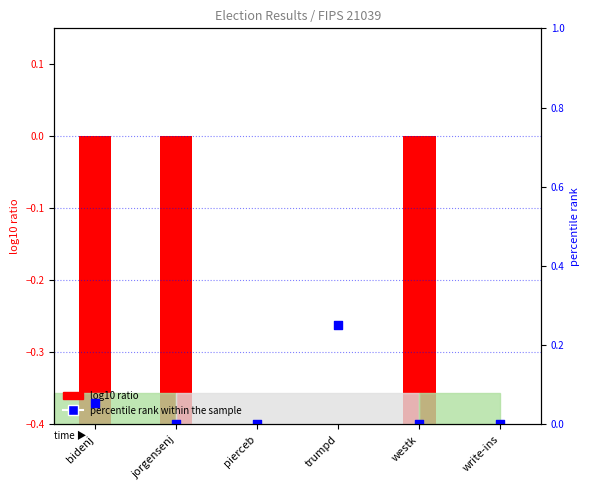

Which series reaches the maximum Y coordinate?

percentile rank within the sample